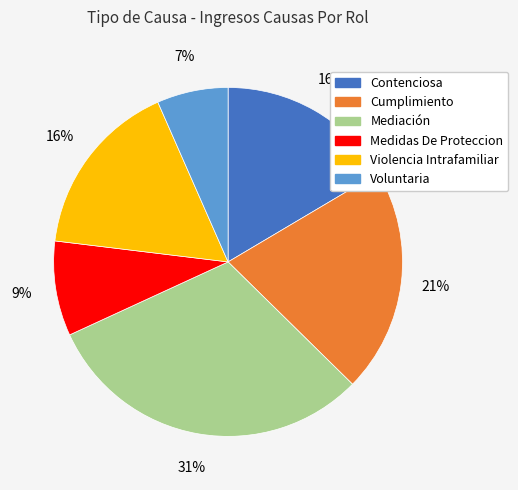

Combined, do Voluntaria and Medidas De Proteccion account for over 50%?

No